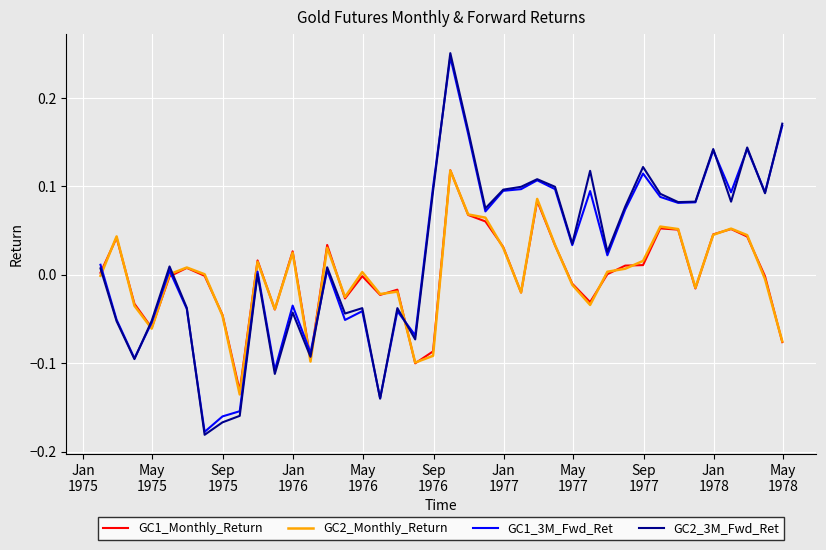

What are all the series names shown in the legend?

GC1_Monthly_Return, GC2_Monthly_Return, GC1_3M_Fwd_Ret, GC2_3M_Fwd_Ret